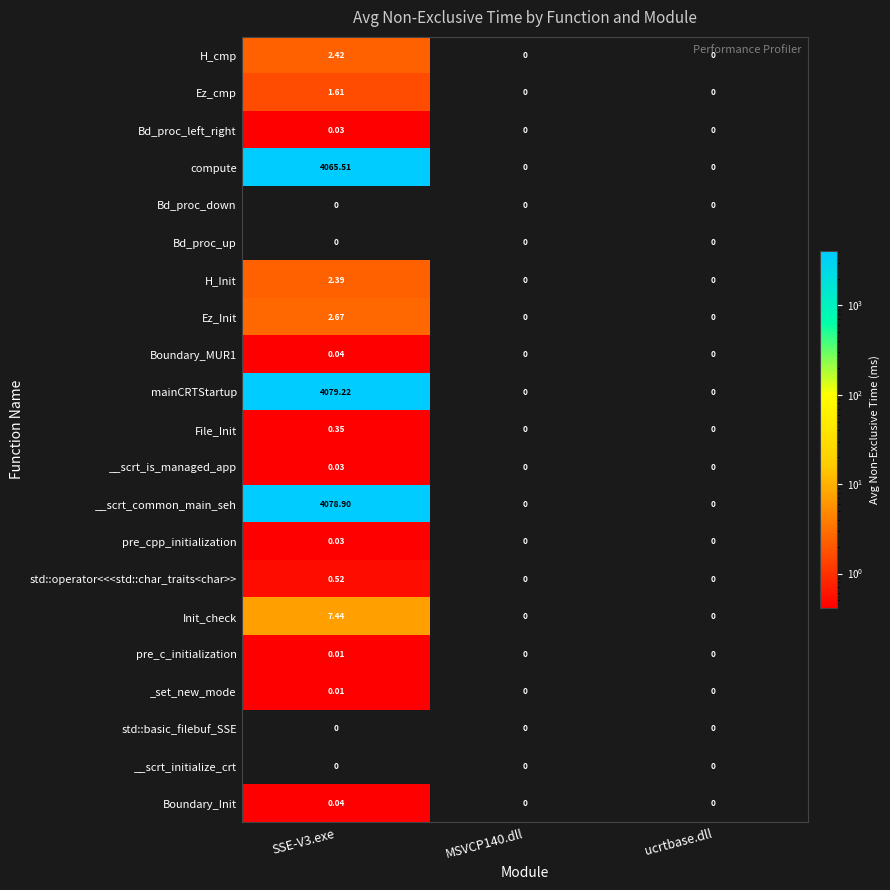

Between SSE-V3.exe and ucrtbase.dll, which series saw the biggest shift?

mainCRTStartup